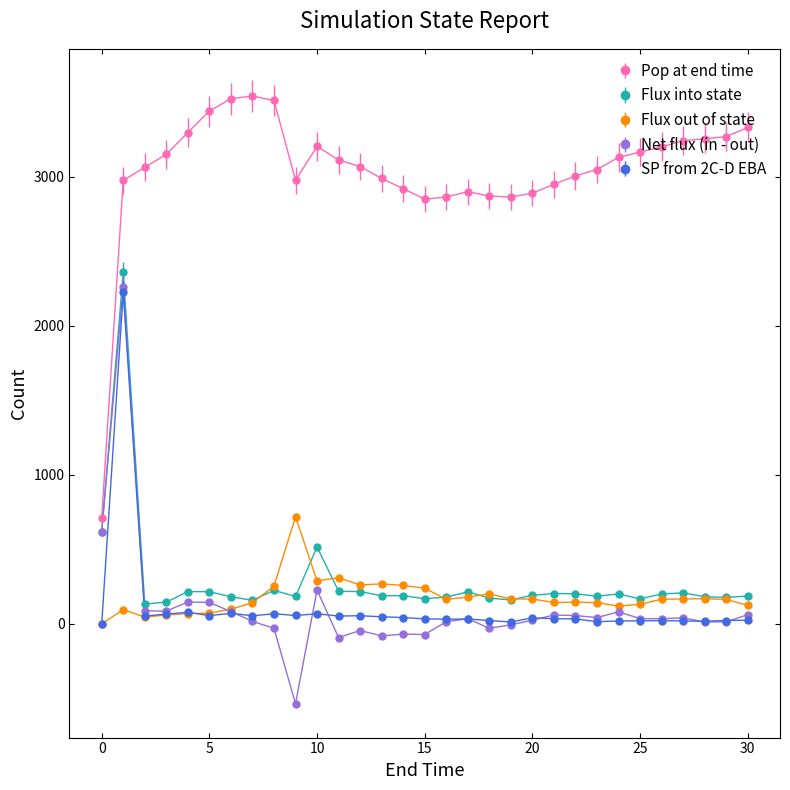

Which series has the largest total across all categories?

Pop at end time